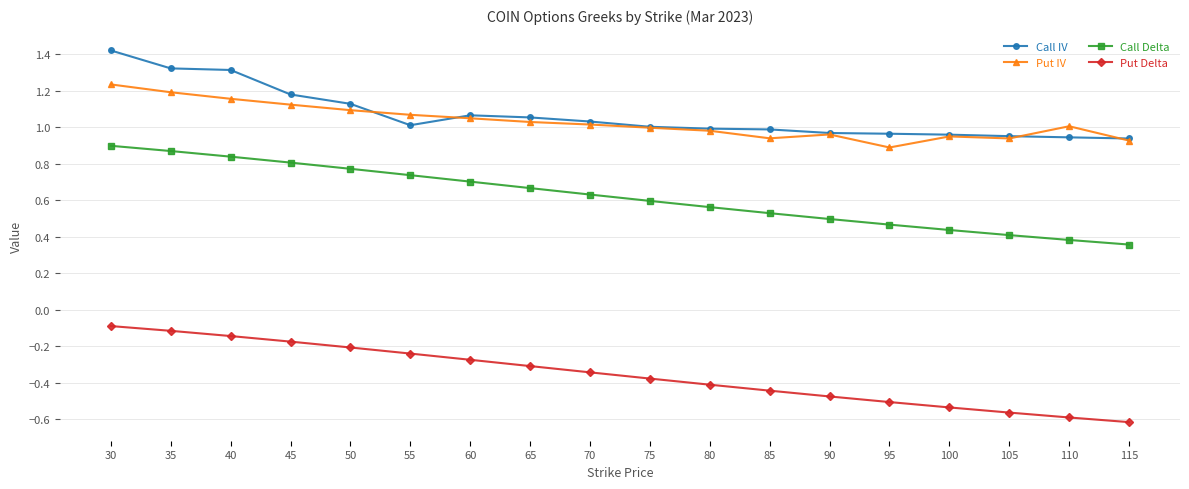

What is the total value across all series at 45?

2.9